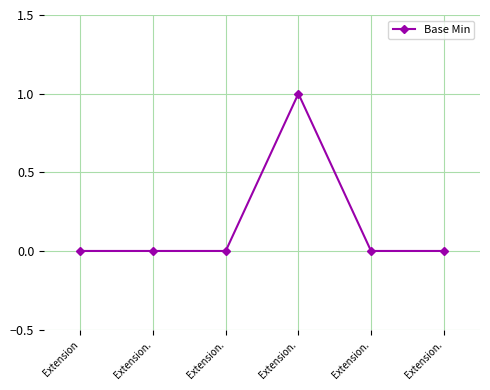

What is the change in value from Extension to Extension.?

+1